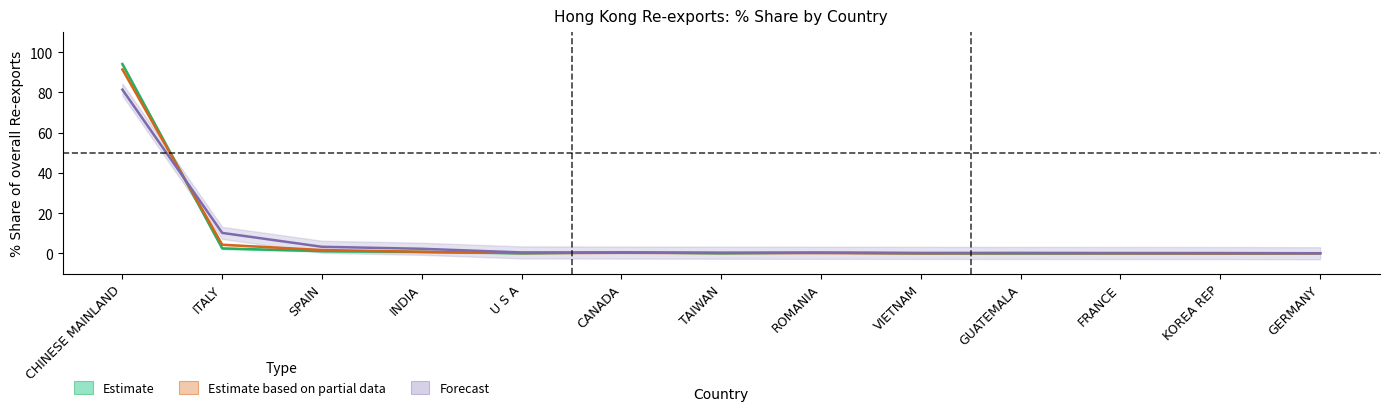

How many categories are shown in the chart?

13